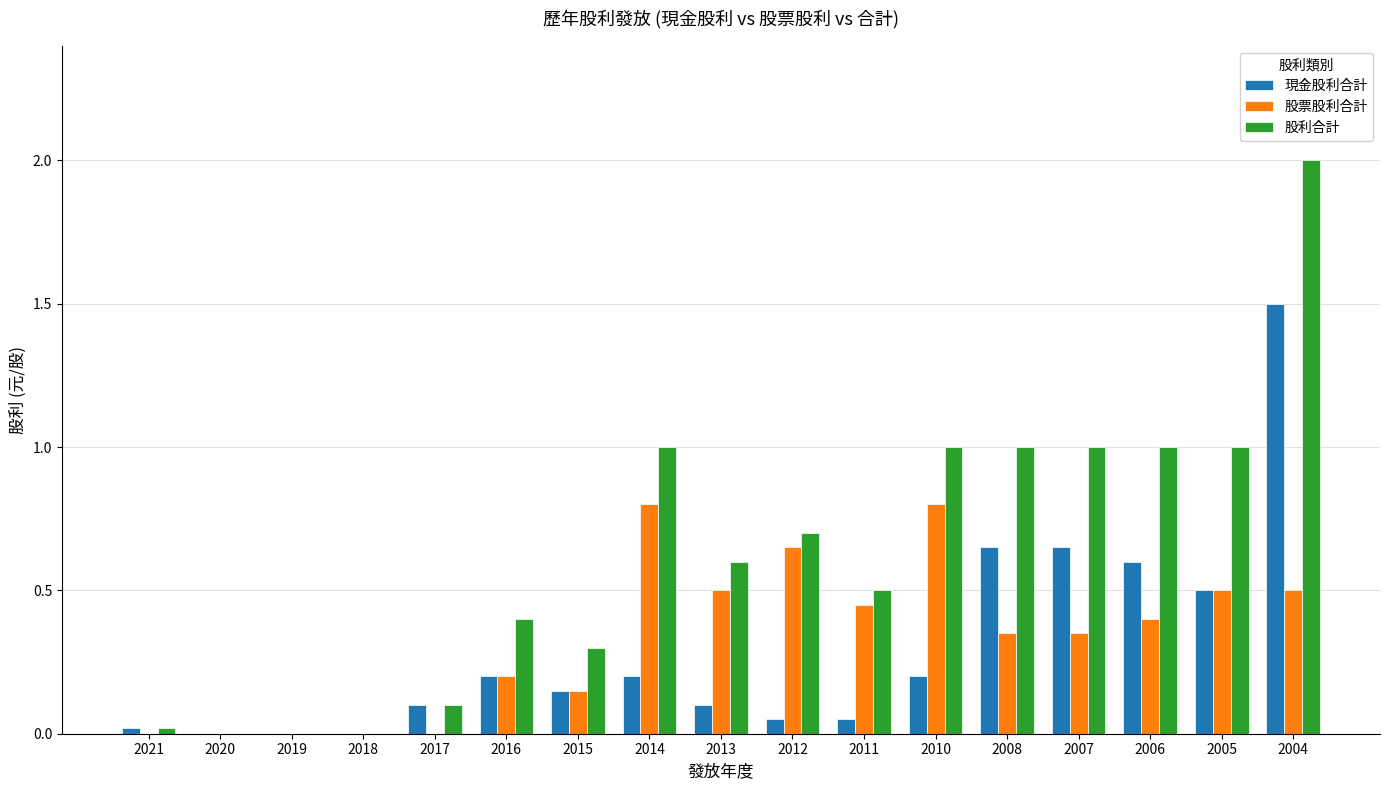

How many series are shown in this chart?

3